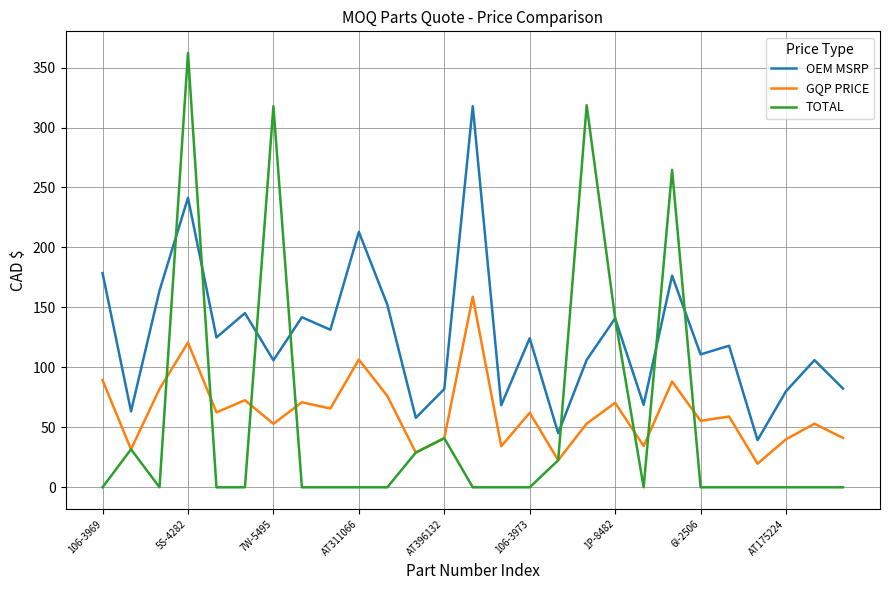

Which series has the largest total across all categories?

OEM MSRP